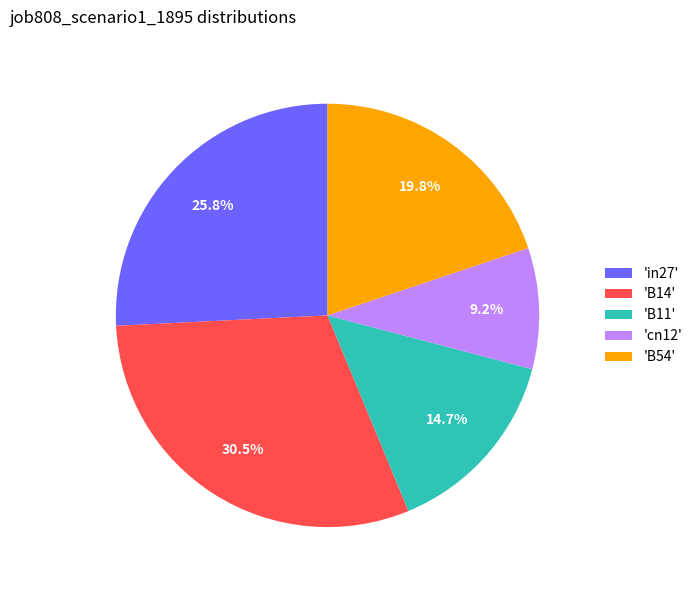

Between 'in27' and 'B54', which is larger?

'in27'